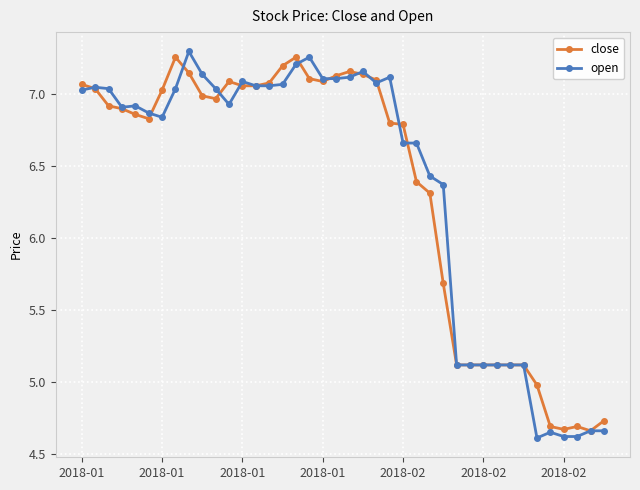

True or false: close and open intersect in this chart.

True